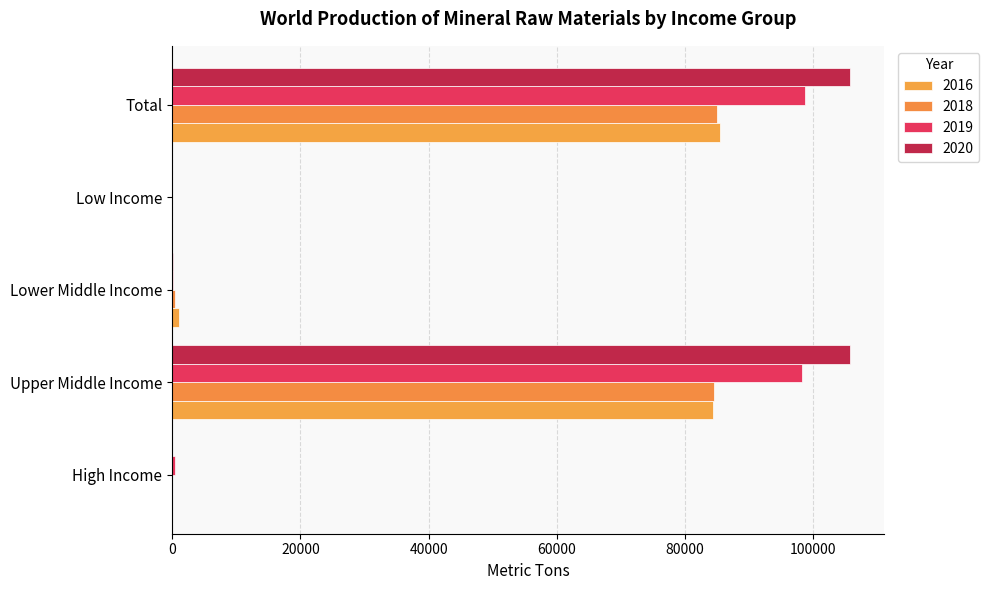

How many series are shown in this chart?

4